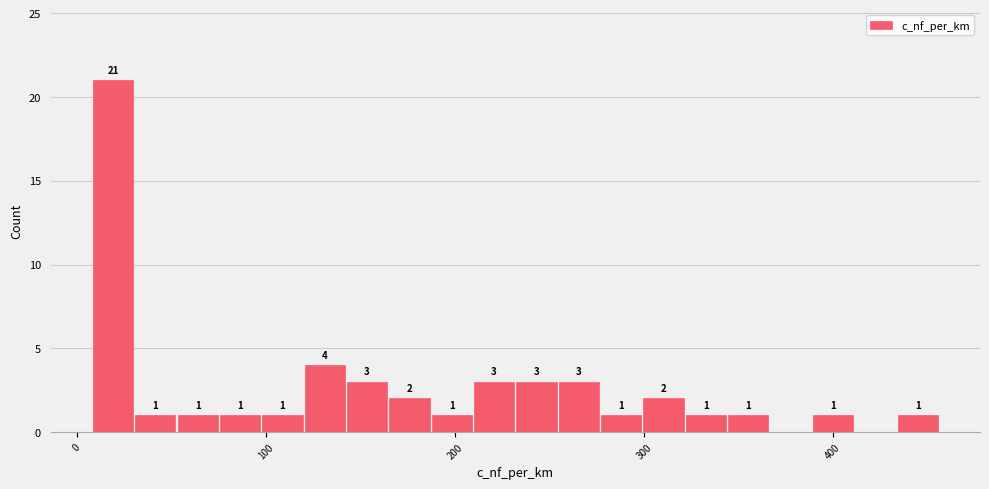

Around what value on the x-axis is the tallest bar? Give the approximate position of its centre, as read against the axis.

20